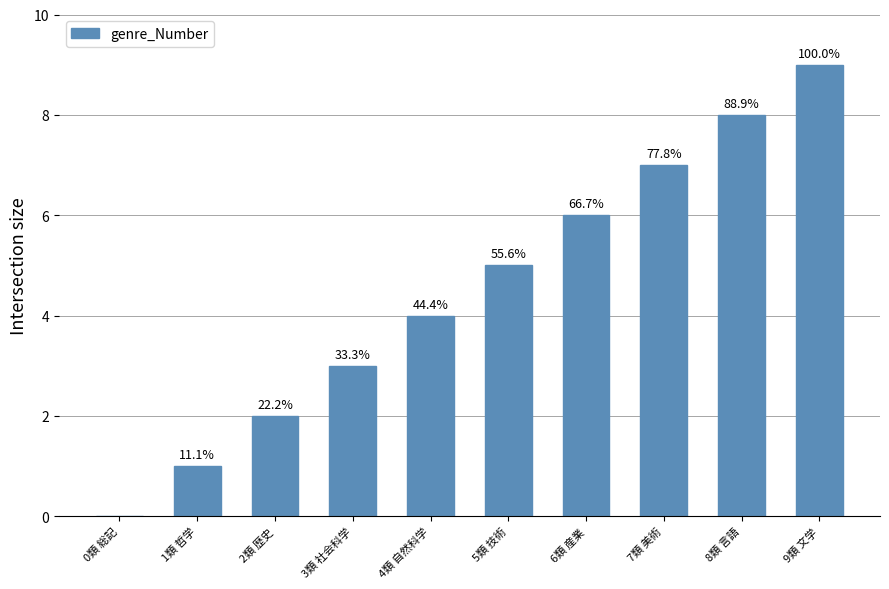

Rank the categories by value from highest to lowest.

9類 文学, 8類 言語, 7類 美術, 6類 産業, 5類 技術, 4類 自然科学, 3類 社会科学, 2類 歴史, 1類 哲学, 0類 総記